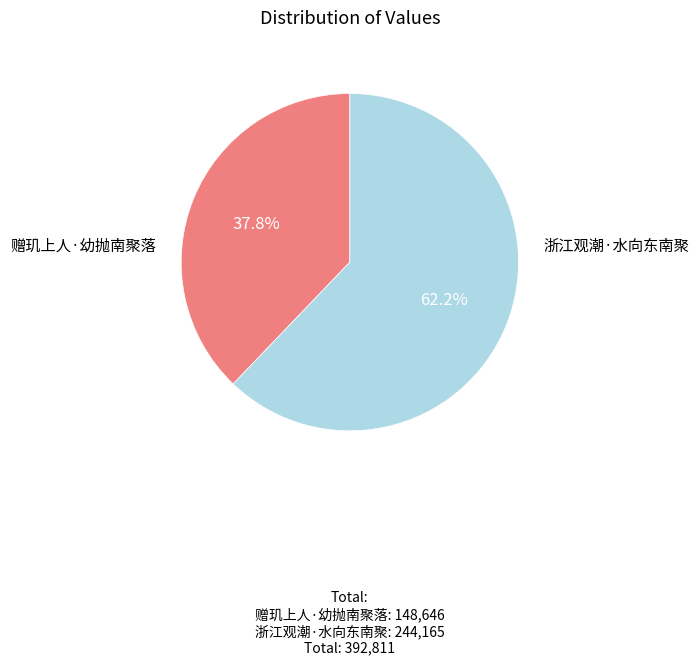

Count the number of slices in the pie.

2